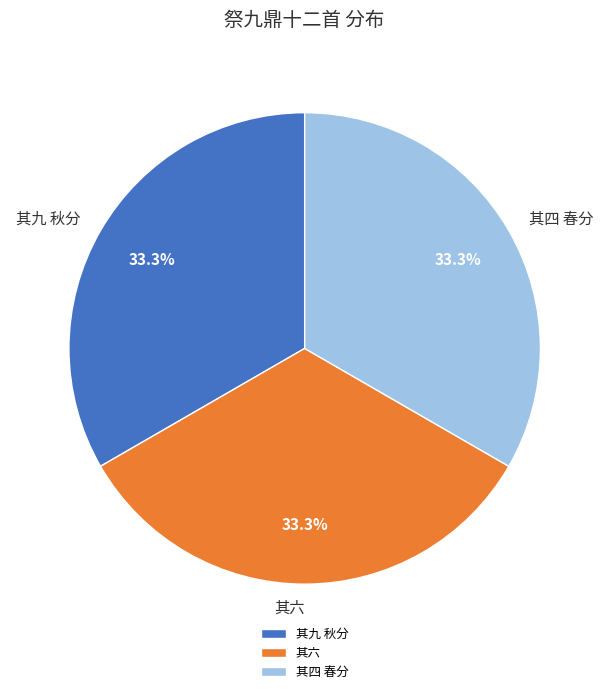

Approximately how many times larger is the value at 其六 compared to 其九 秋分?

1.0